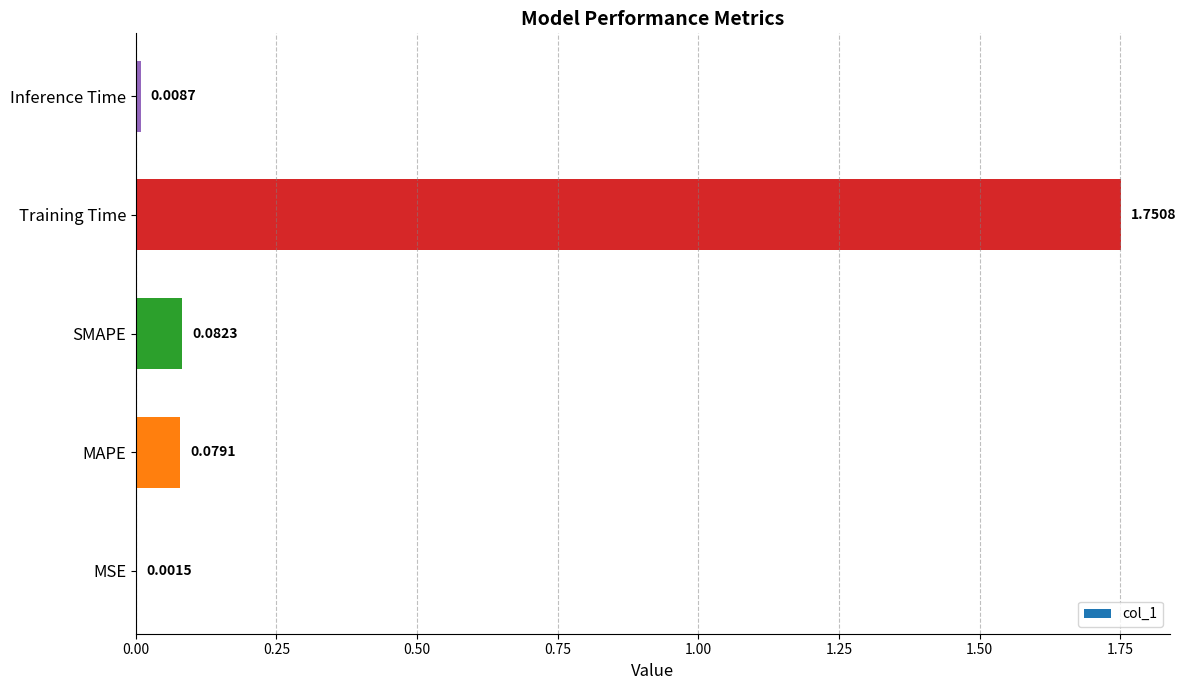

Which label corresponds to the largest value in the chart?

Training Time